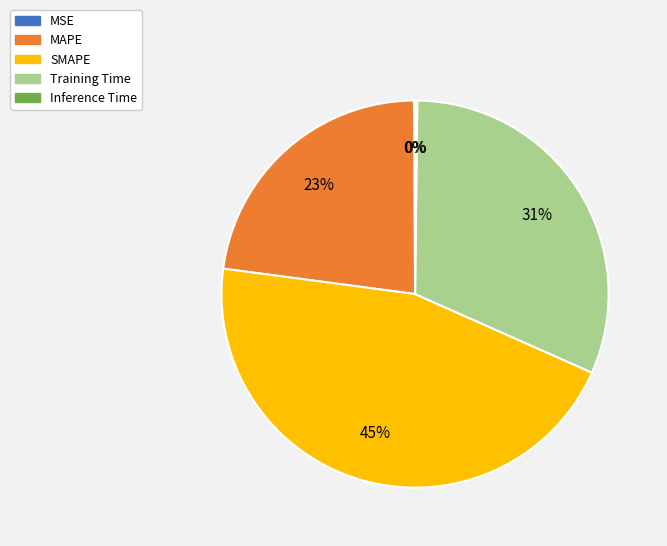

To the nearest percent, what is the difference between the largest and smallest slice percentages?

45%